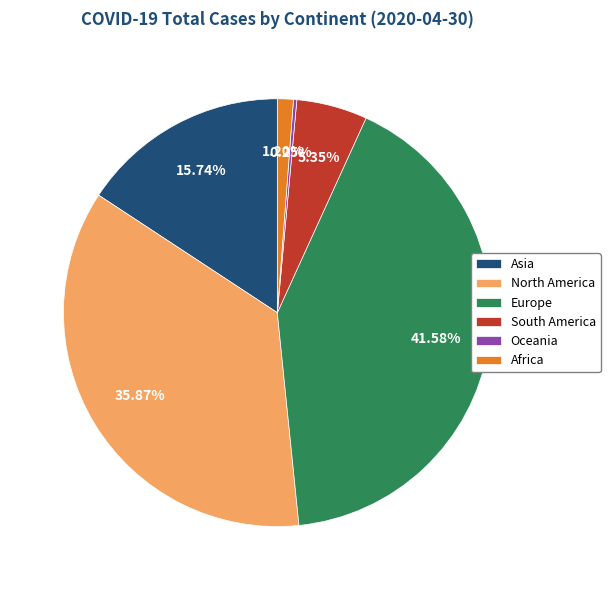

Is there any slice that represents more than half of the pie?

No